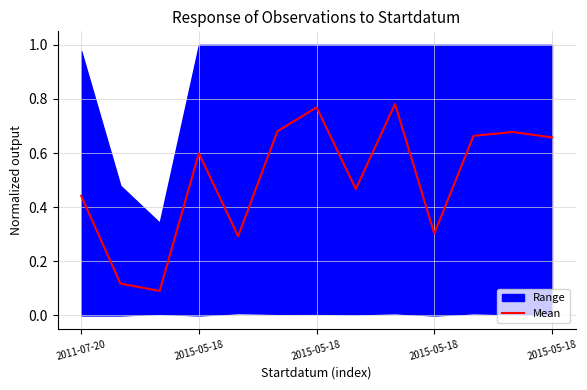

What is the value of the 11th point from the left?

0.7